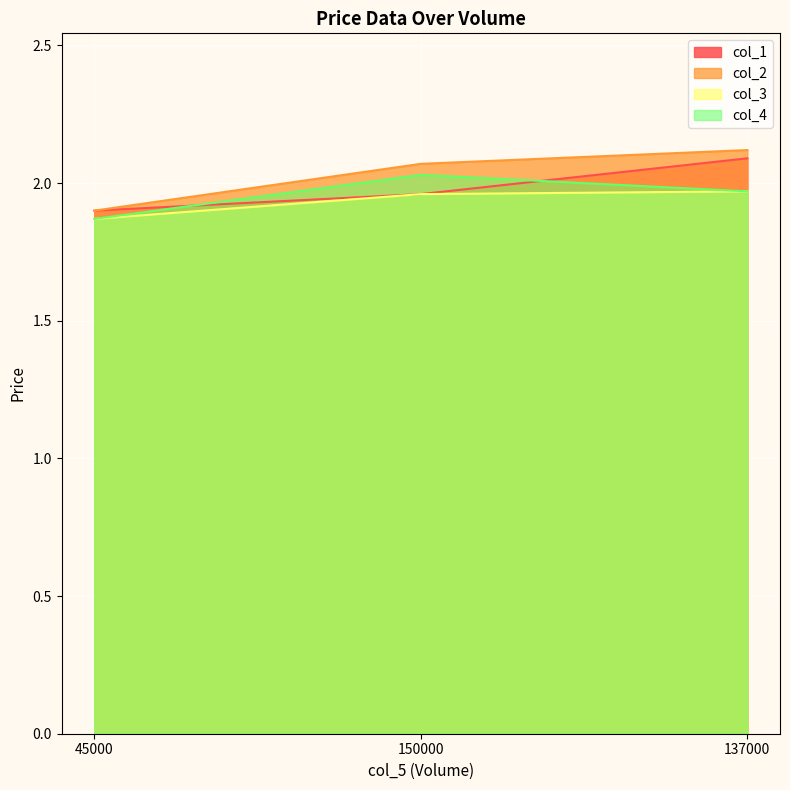

How many data points in col_2 are above 2?

2